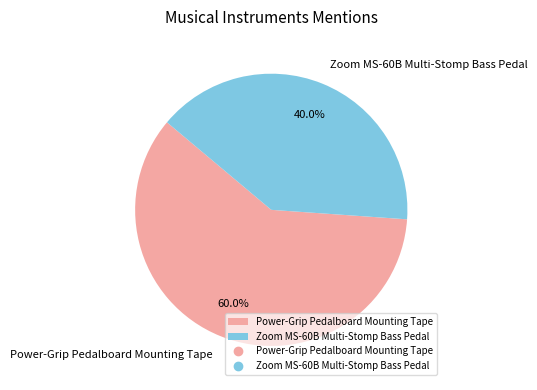

Which category has the biggest portion of the pie?

Power-Grip Pedalboard Mounting Tape